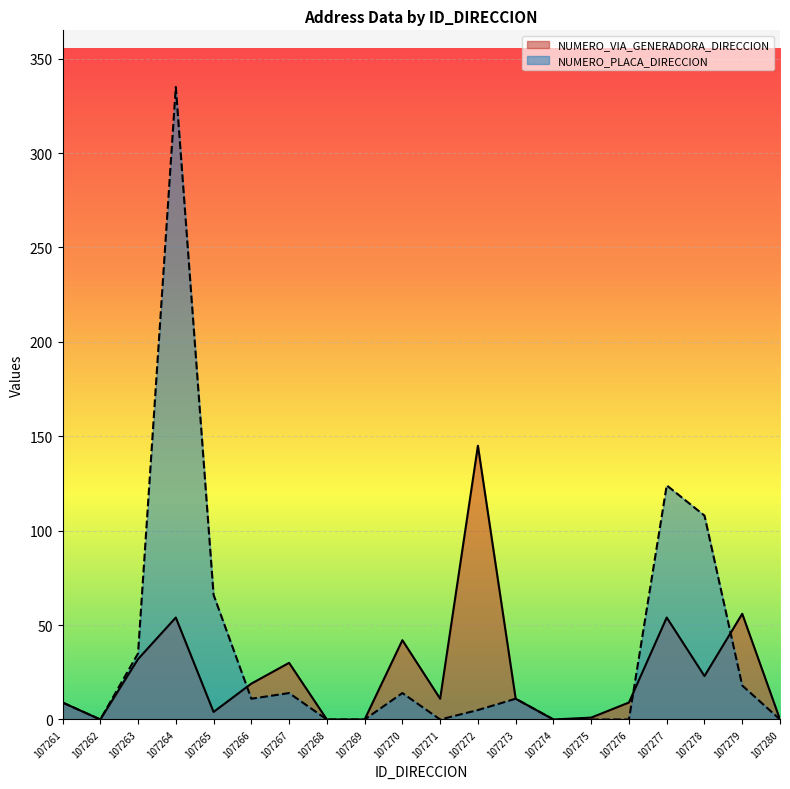

Rank the categories by NUMERO_PLACA_DIRECCION value from lowest to highest.

107262, 107268, 107269, 107271, 107274, 107275, 107276, 107280, 107272, 107261, 107266, 107273, 107267, 107270, 107279, 107263, 107265, 107278, 107277, 107264